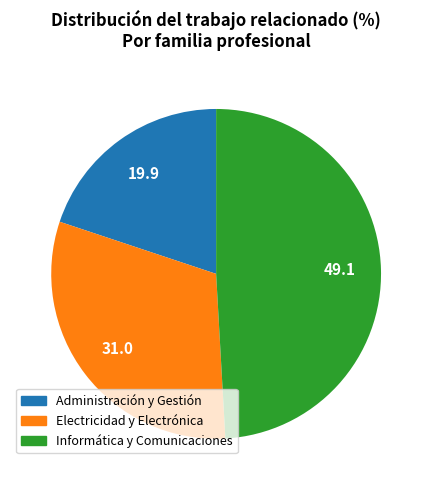

Between Informática y Comunicaciones and Administración y Gestión, which is larger?

Informática y Comunicaciones